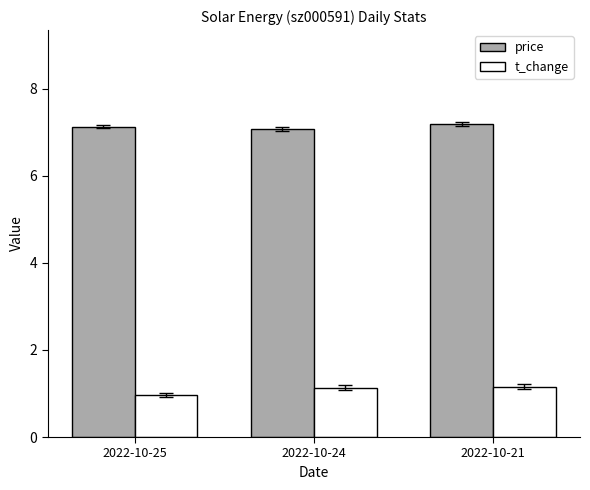

At which category is the sum across all series the highest?

2022-10-21